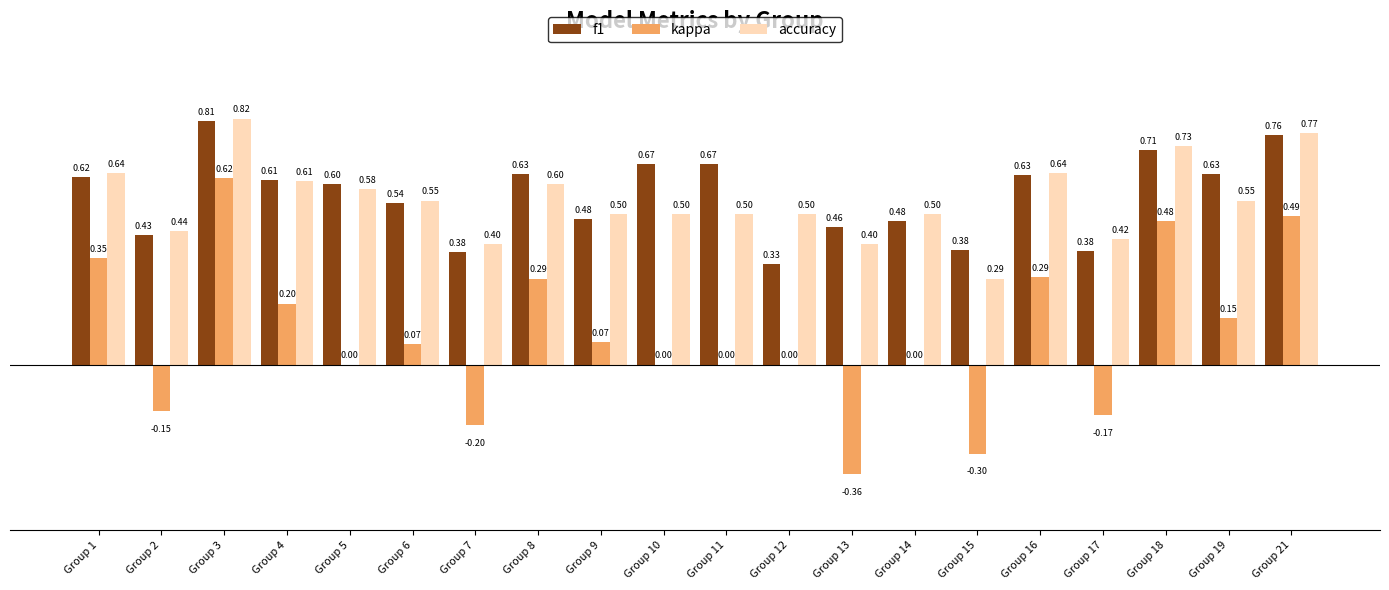

What is the average value of the accuracy series?

0.5